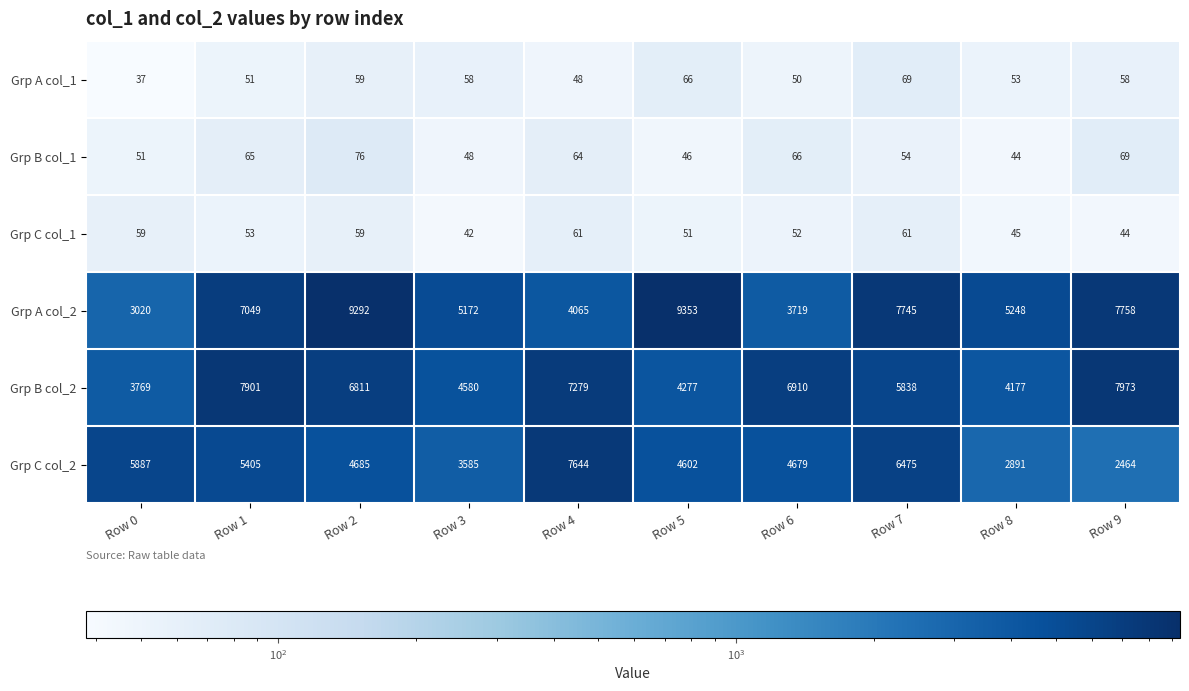

True or false: Grp B col_2 has a value of 4277 at Row 5.

True